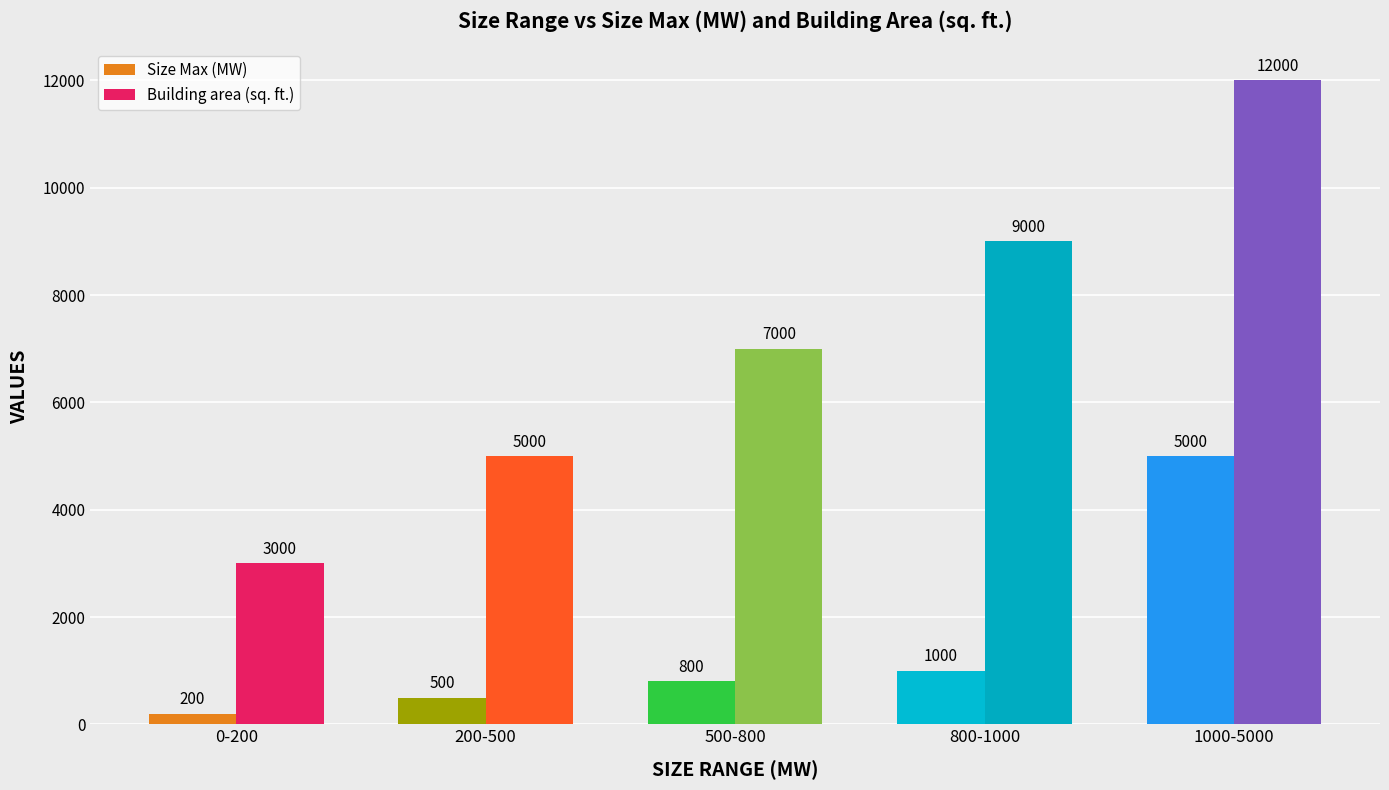

How many values in the Size Max (MW) series are below 800?

2